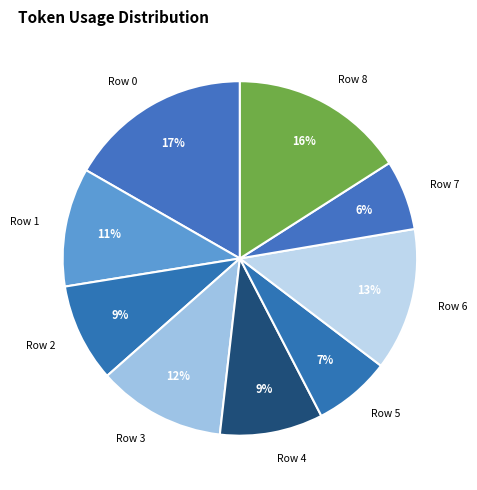

How many slices are in this pie chart?

9